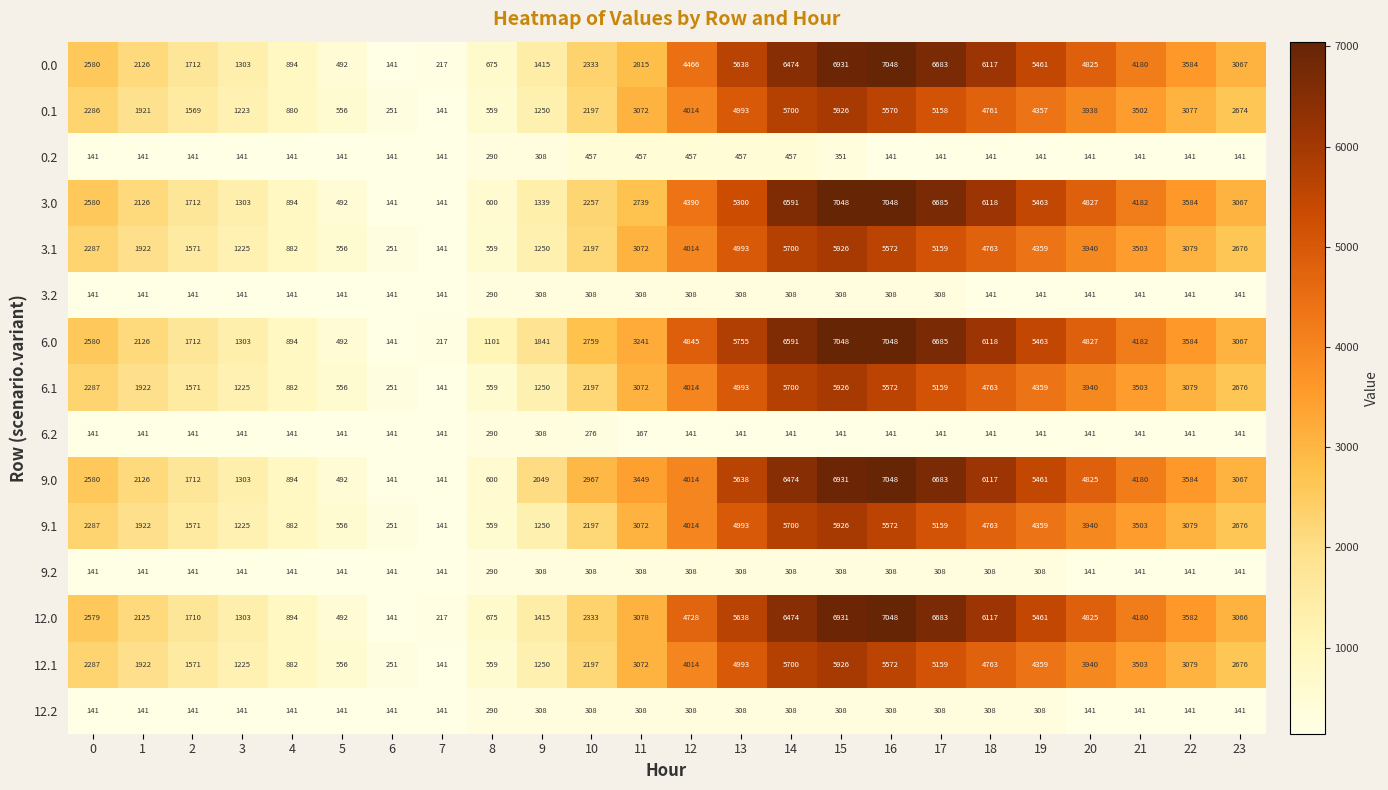

Which series changed the most between 6 and 11?

9.0